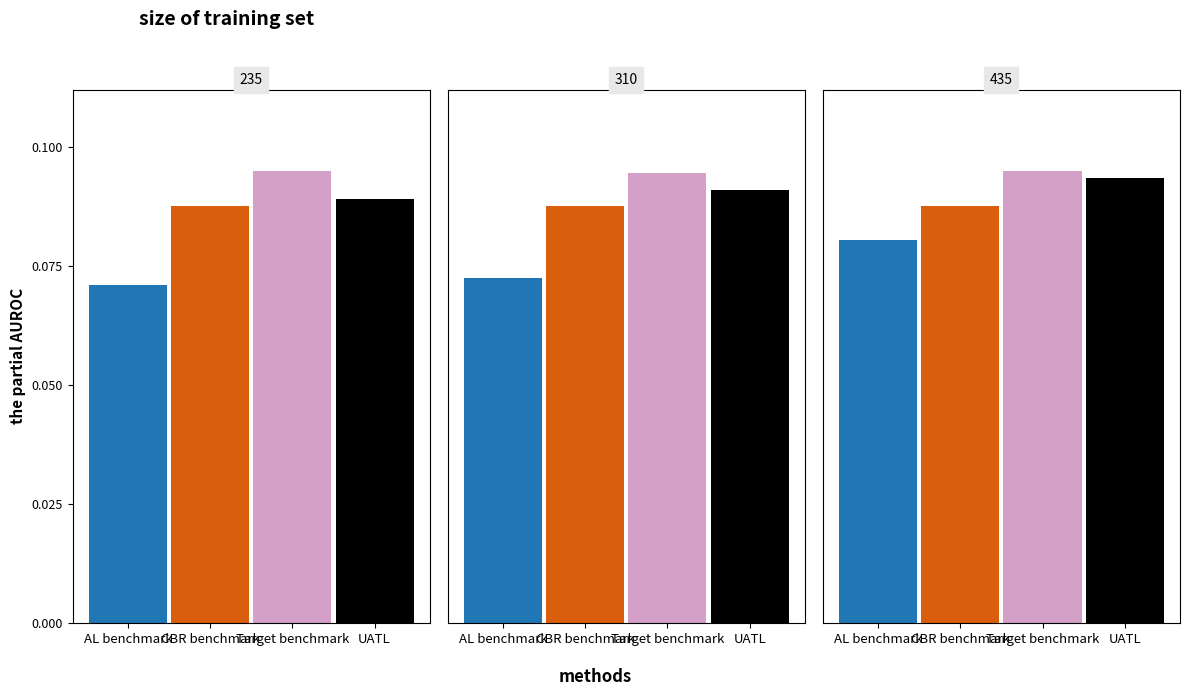

Are the bars grouped side by side (vs. stacked)?

Yes